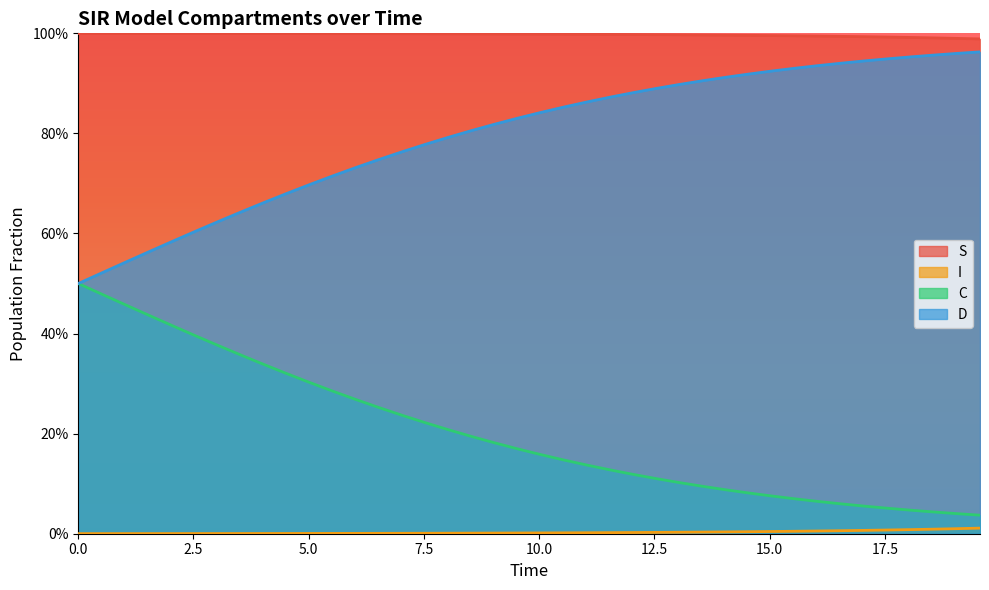

What is the value of the S point at the 27th from the left?

1.0